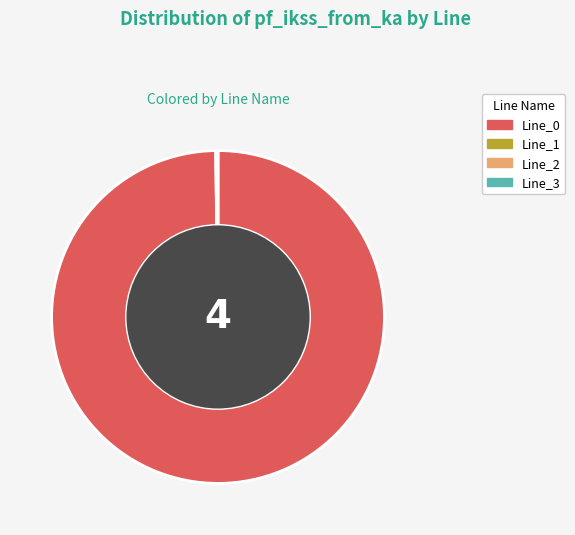

Which category has the biggest portion of the pie?

Line_0